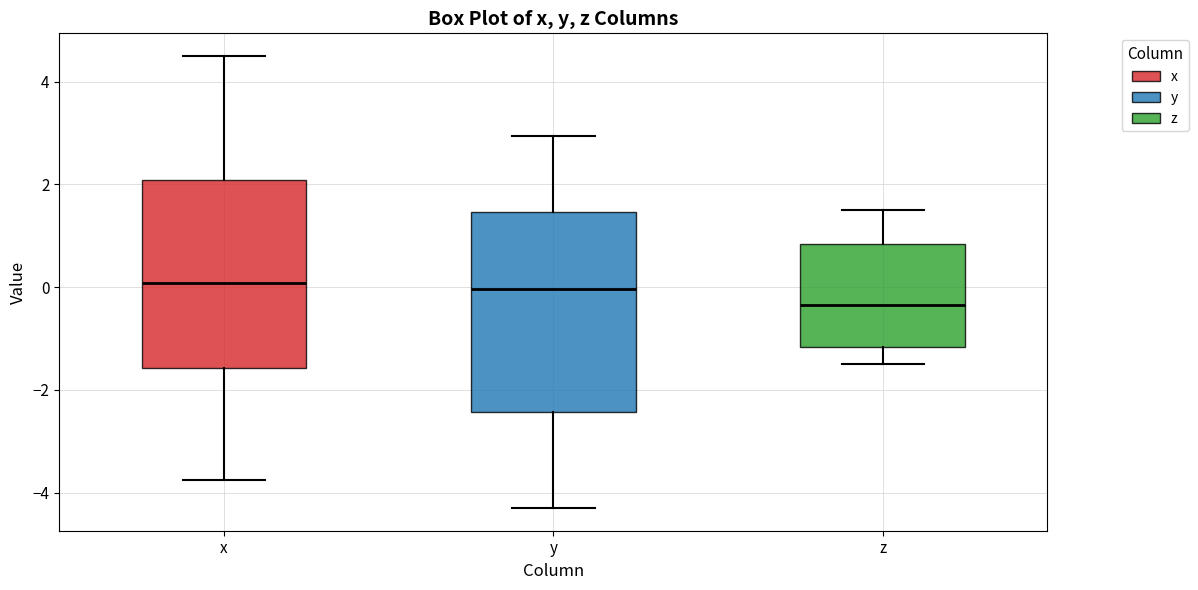

Reading left to right, read every box against the y-axis: the position of its median line, the range the box covers, and the ends of its whiskers. The values are not printed on the chart, so give them approximately, as read against the axis.

x: median 0.0, box -1.6 to 2.0, whiskers -3.8 to 4.6
y: median 0.0, box -2.4 to 1.4, whiskers -4.2 to 3.0
z: median -0.4, box -1.2 to 0.8, whiskers -1.4 to 1.4